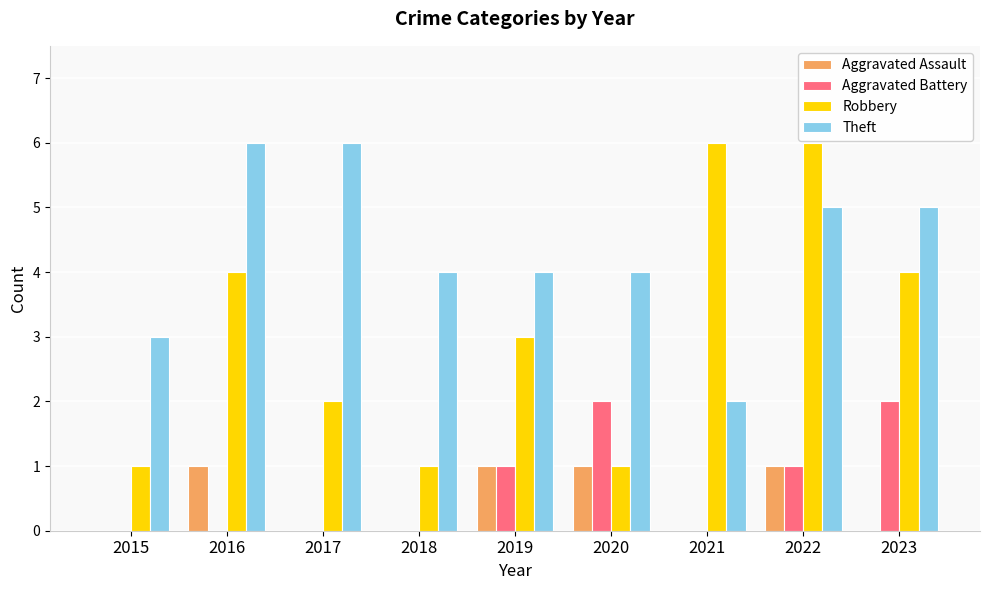

What are all the series names shown in the legend?

Aggravated Assault, Aggravated Battery, Robbery, Theft